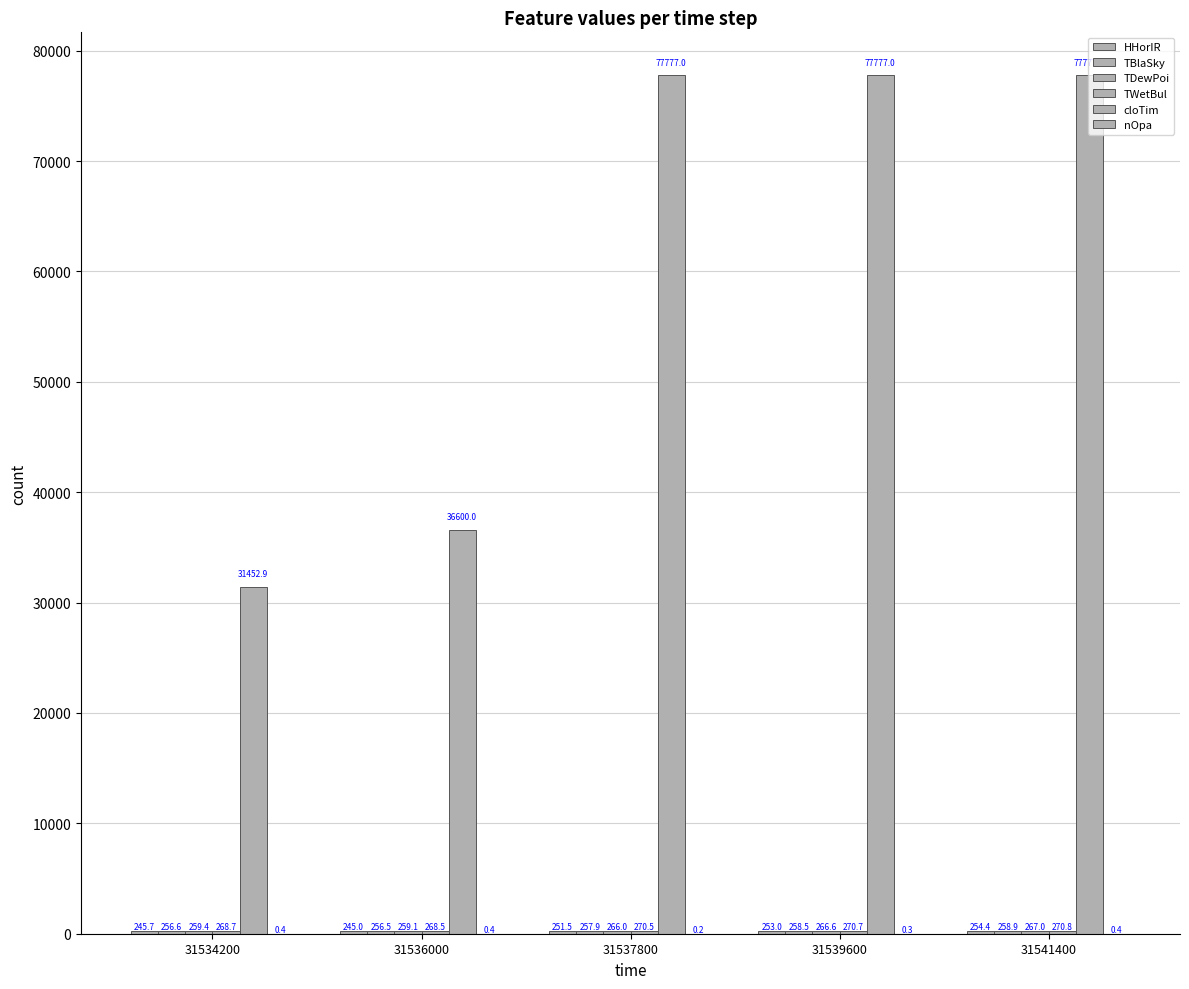

Which category has the lowest value in the nOpa series?

31537800